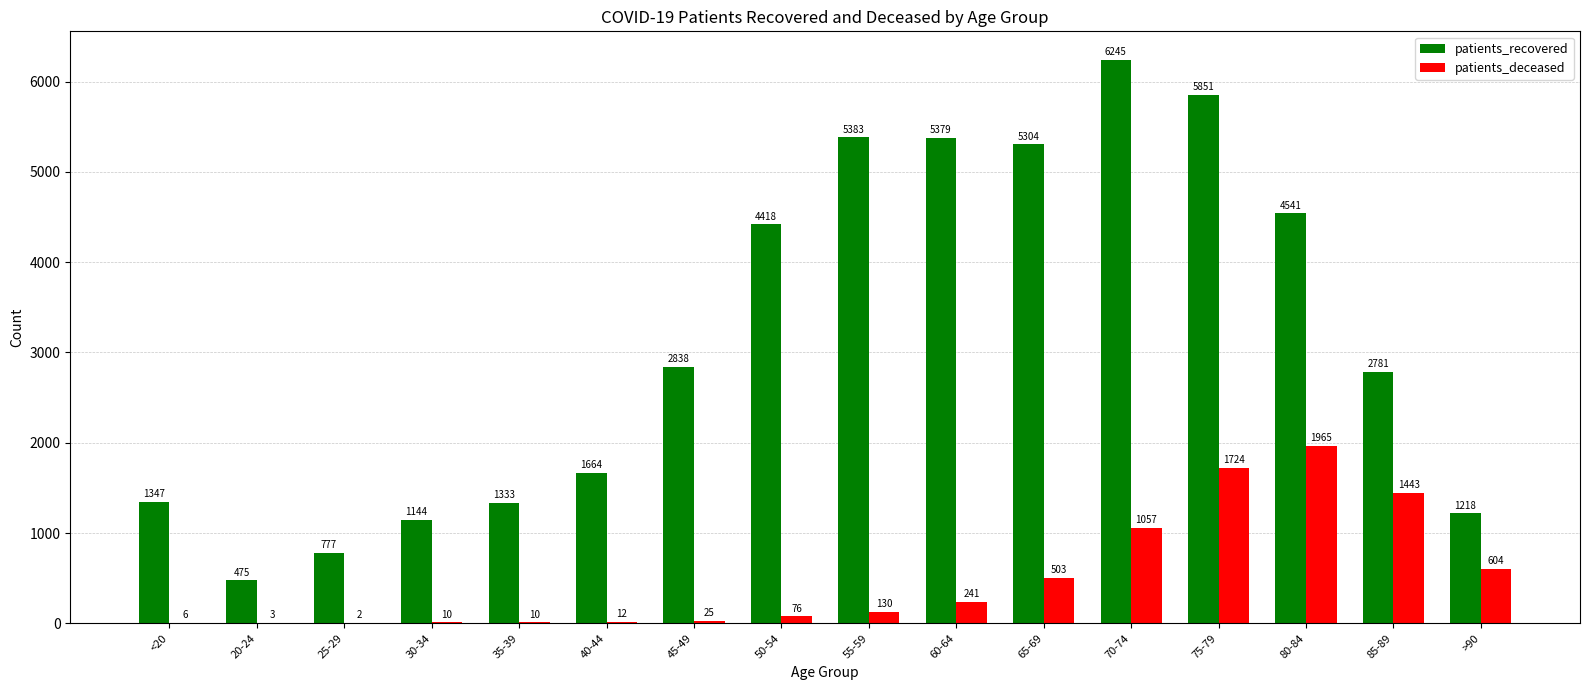

What is the difference between the patients_deceased values at 25-29 and 30-34?

8